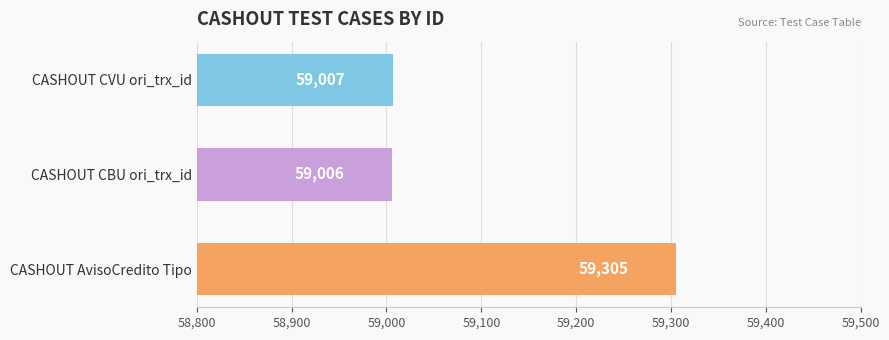

What position from the top is CASHOUT AvisoCredito Tipo?

3